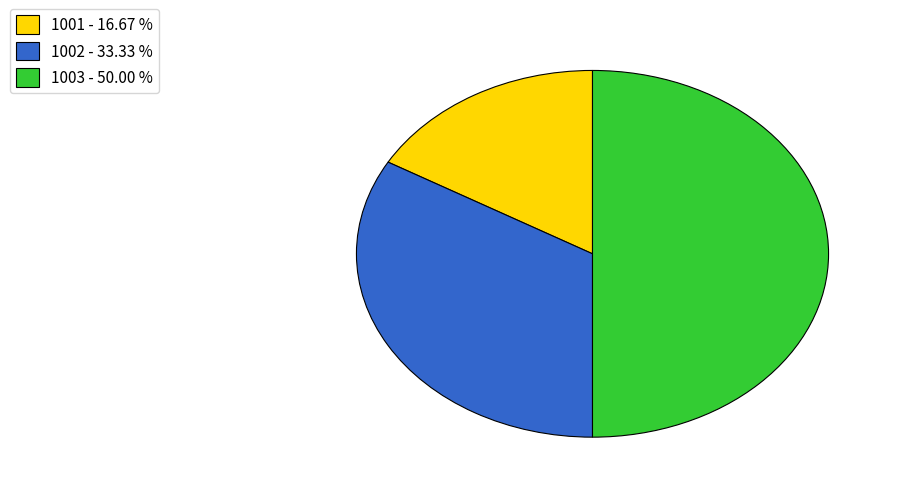

Does 1001 - 16.67 % represent more than half of the total?

No